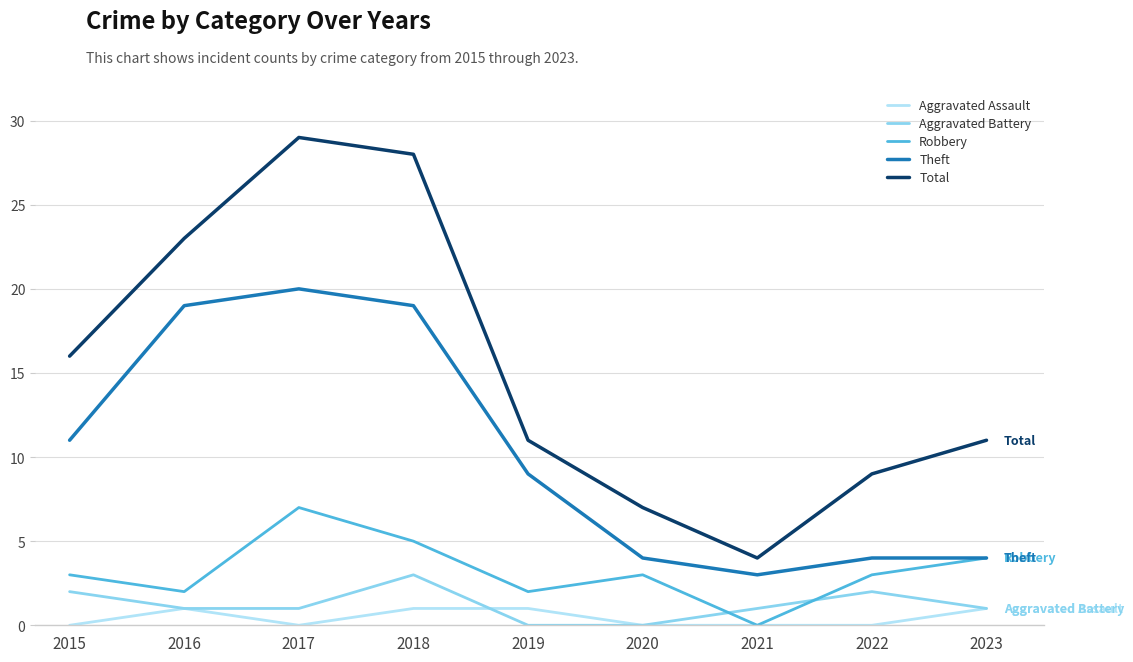

Between 2015 and 2016, which series saw the biggest shift?

Theft